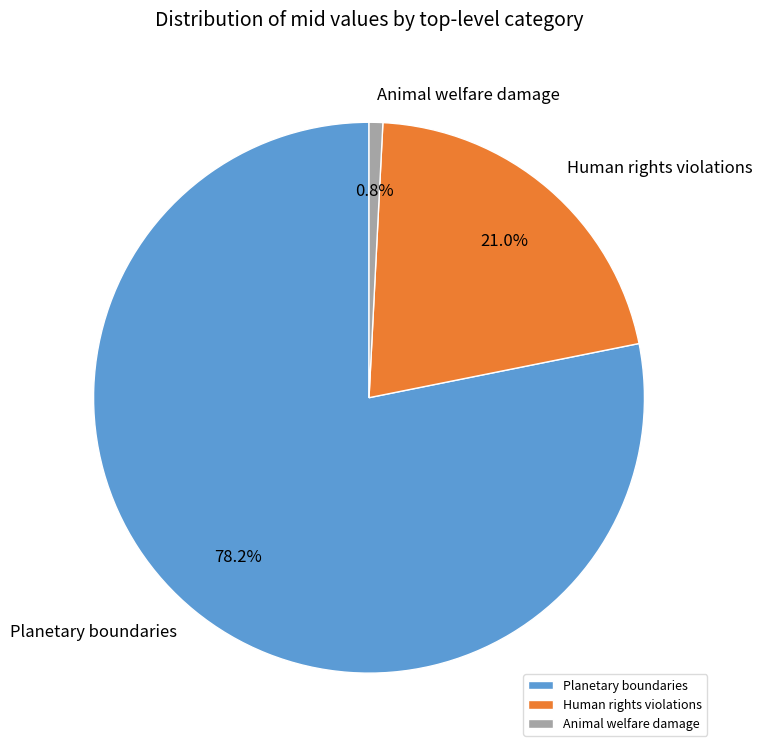

Does Animal welfare damage account for over 50% of the chart?

No